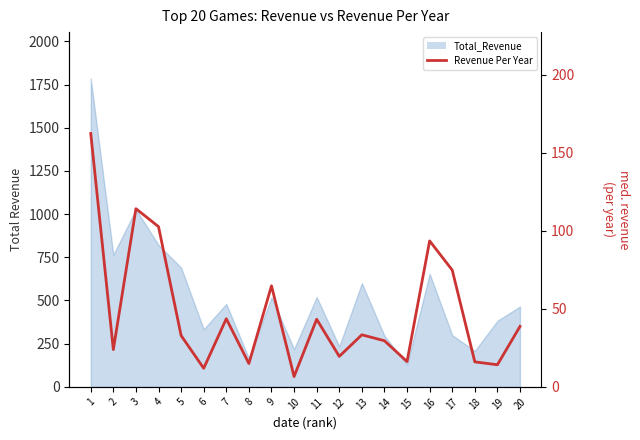

What is the greatest value displayed?

162.3